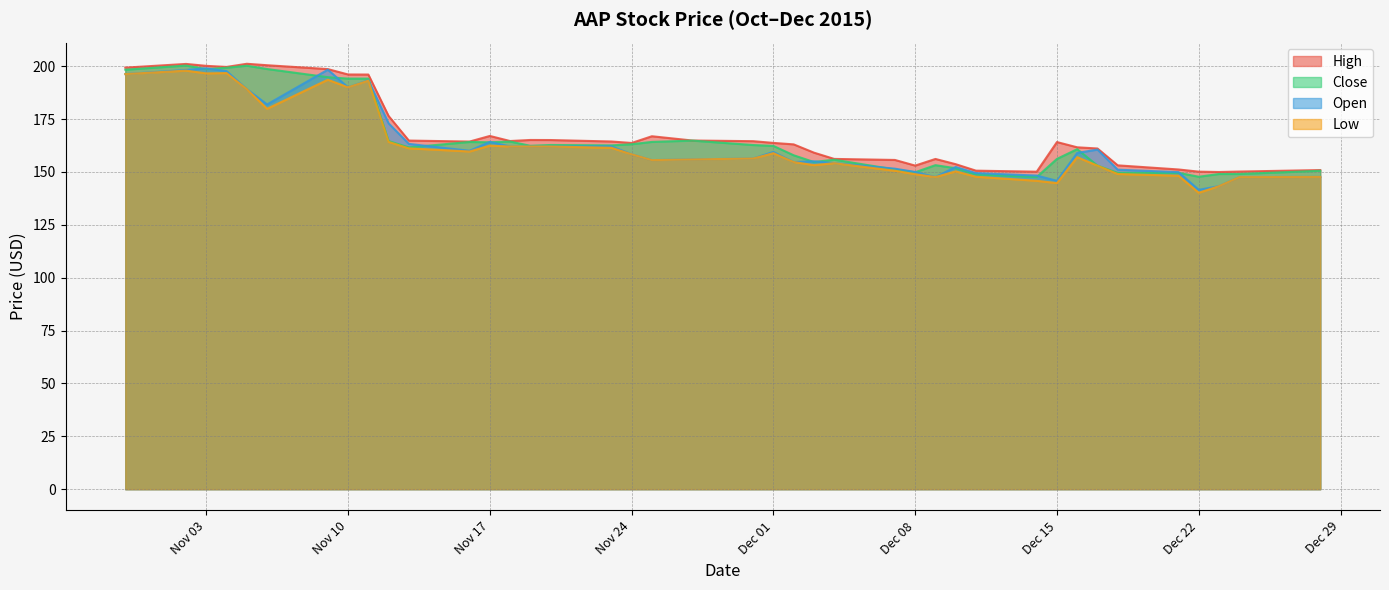

Which series has the largest total across all categories?

High